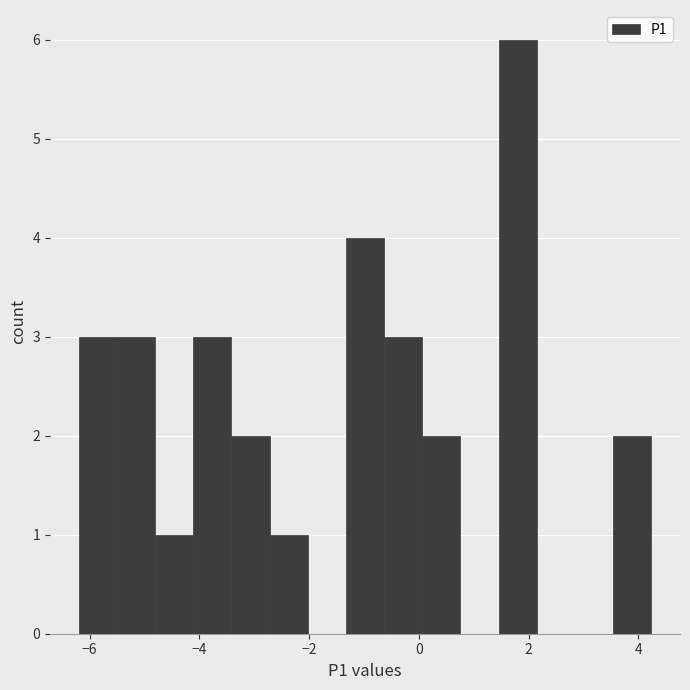

Read against the x-axis, roughly where is the centre of the tallest bar?

1.8